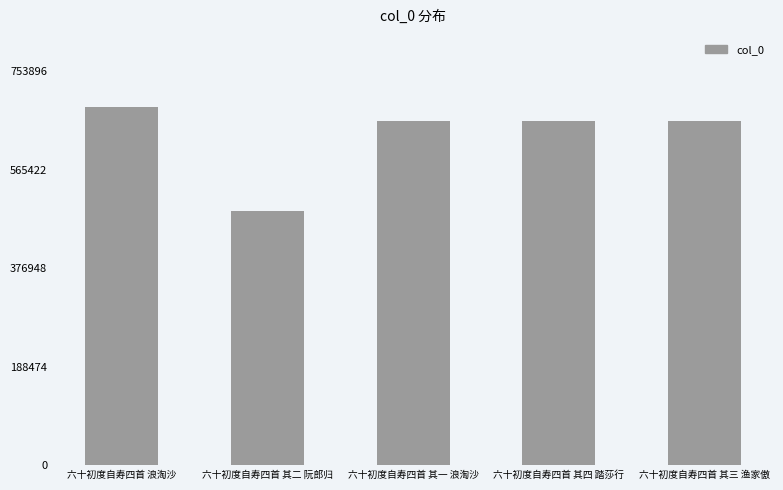

What is the difference between the values at 六十初度自寿四首 浪淘沙 and 六十初度自寿四首 其二 阮郎归?

198563